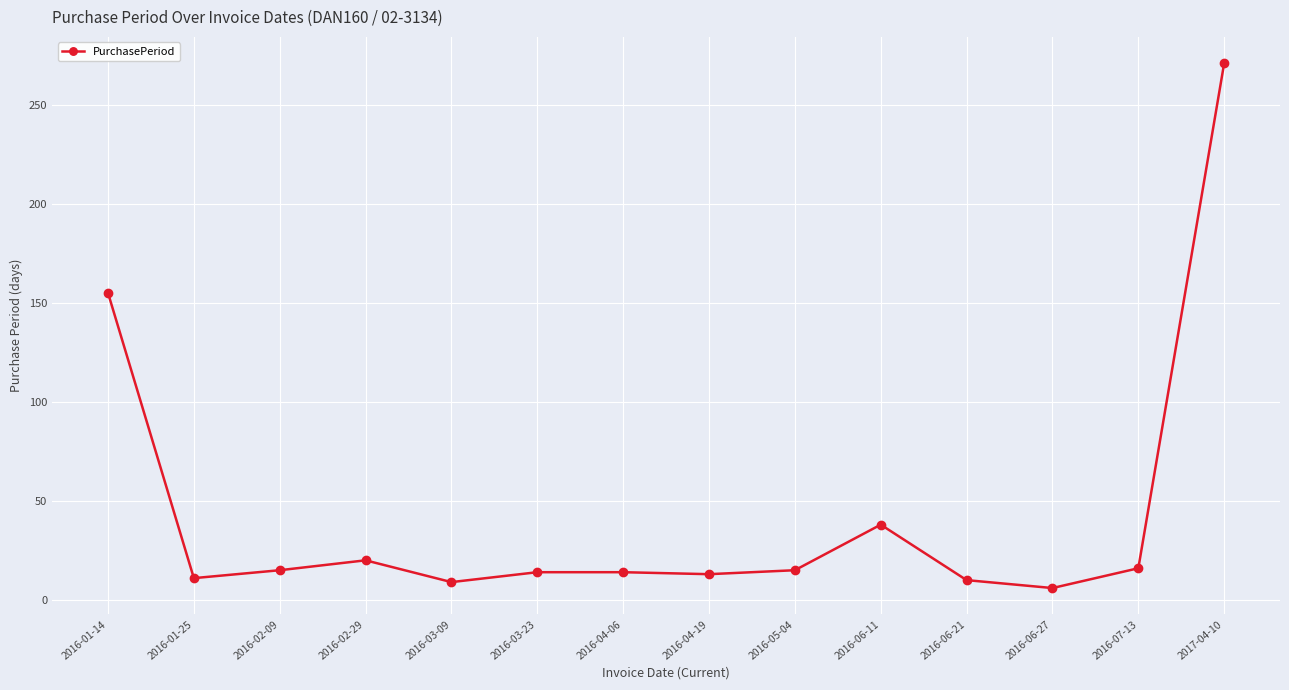

True or false: the data has more than 0 interior local peaks.

True